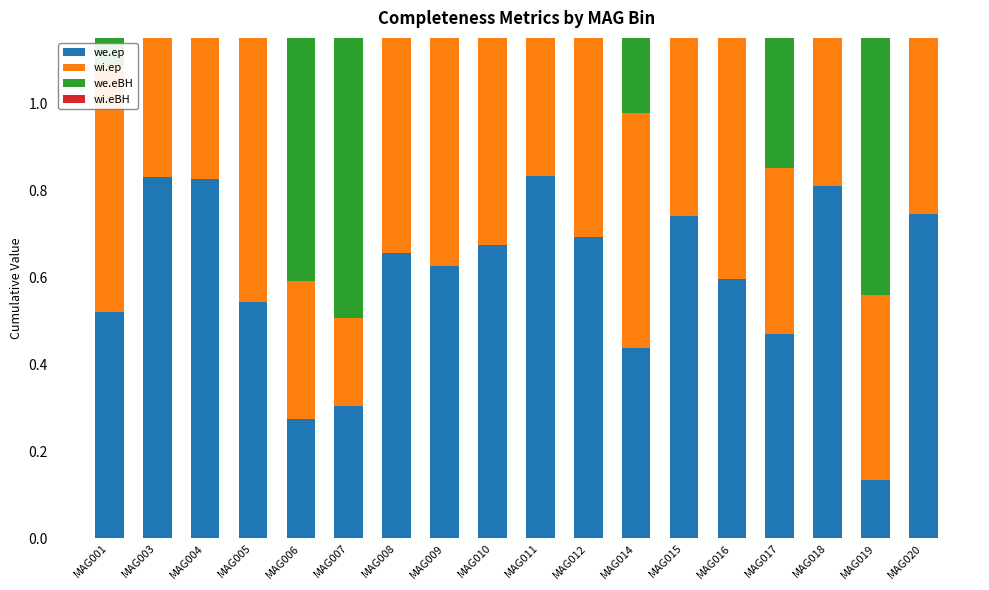

What is the sum of all wi.eBH values?

18.0